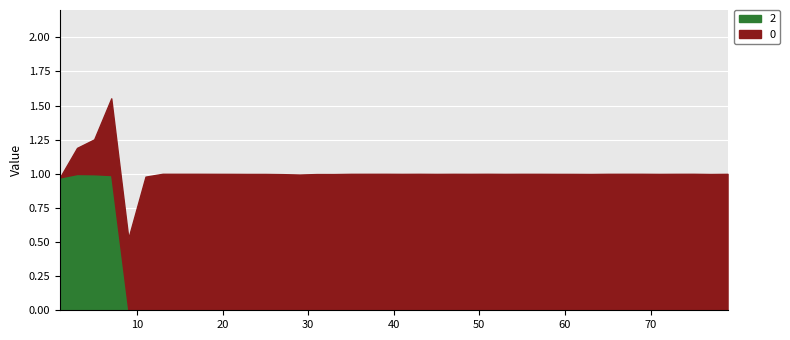

What are all the series names shown in the legend?

2, 0